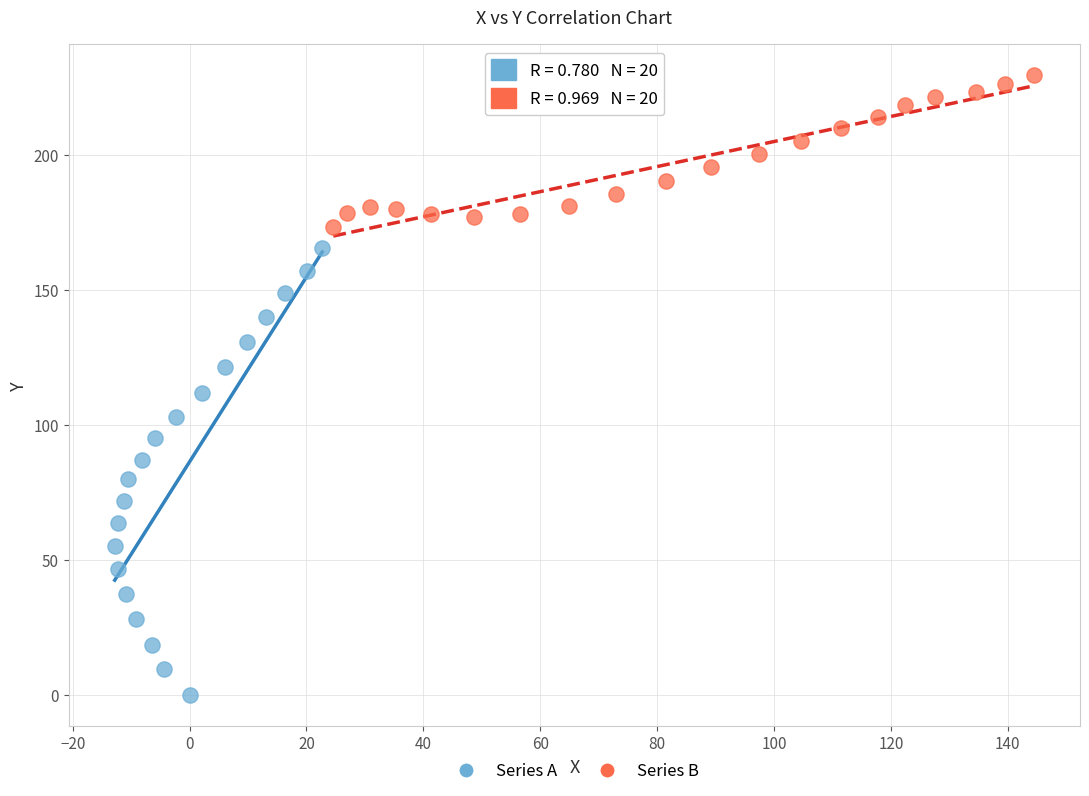

Which series contains the lowest Y value?

Series A